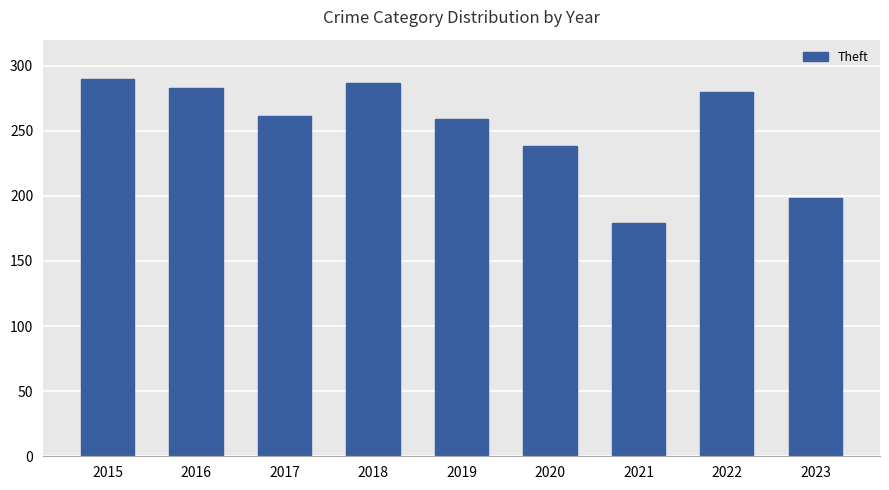

What is the difference between the second highest and second lowest values?

89